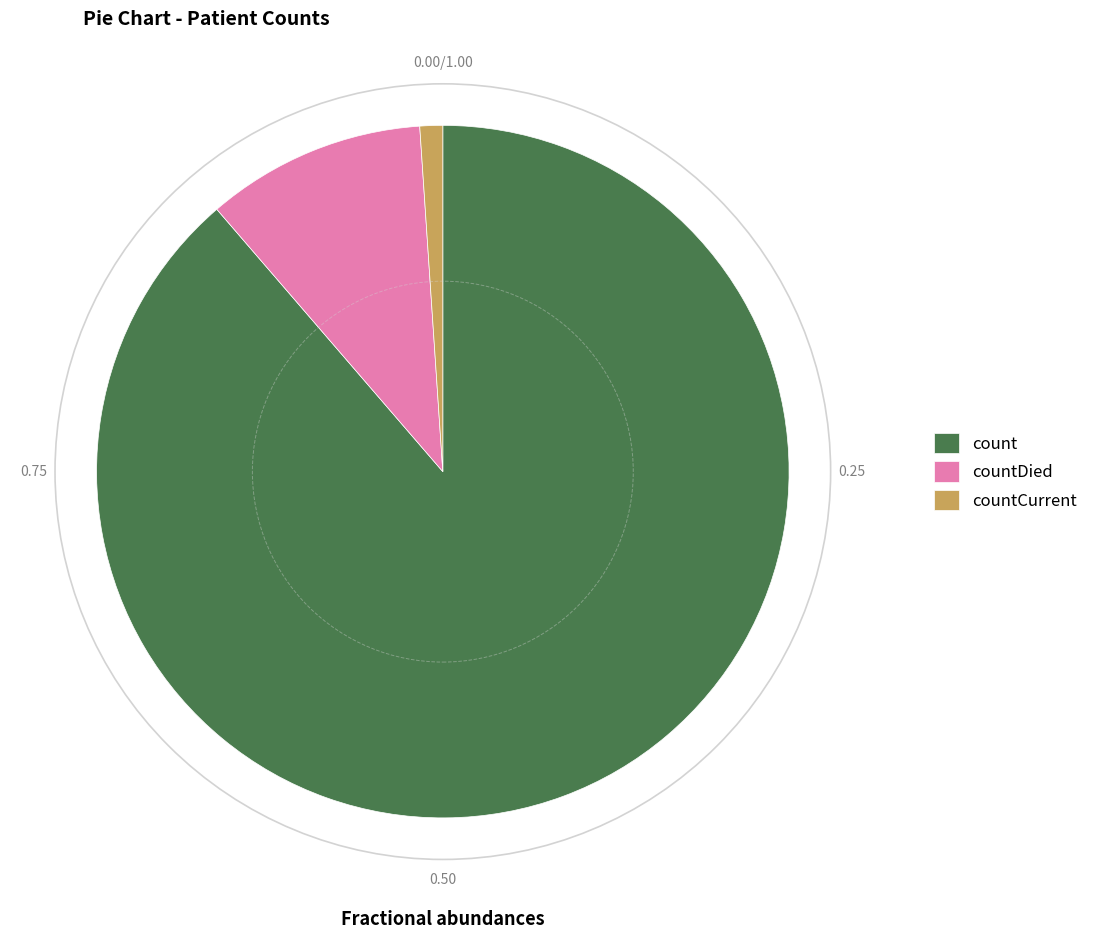

What is the smallest slice in the pie chart?

countCurrent